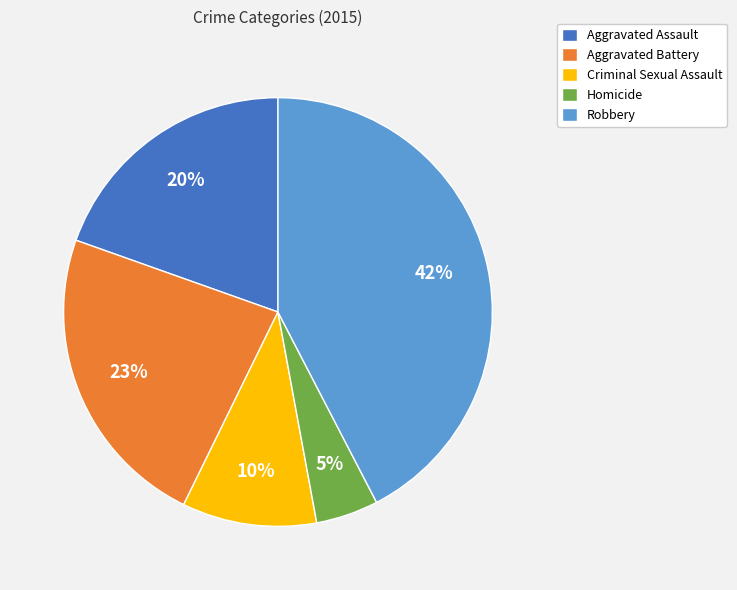

What is the largest slice in the pie chart?

Robbery